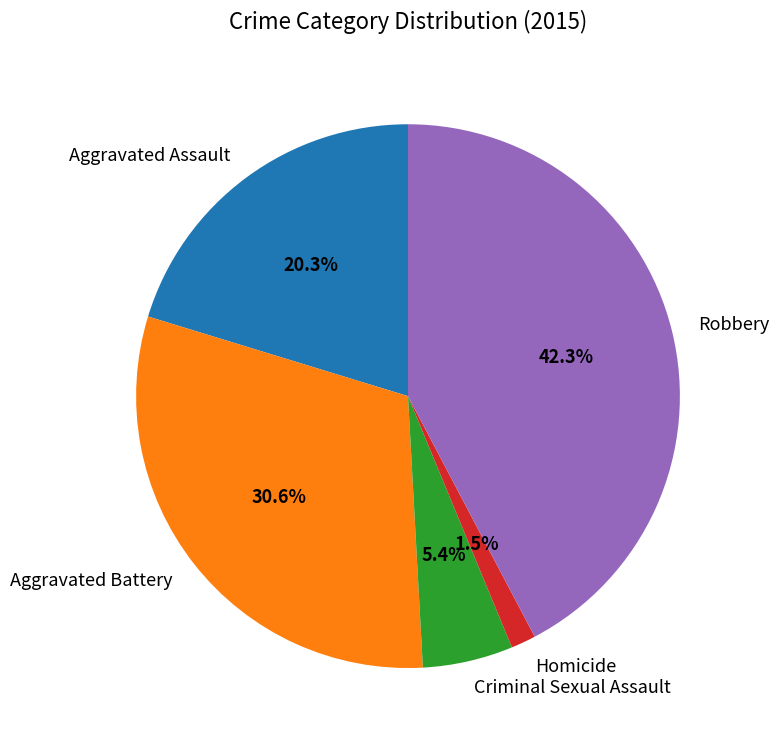

How much of the chart is everything except Homicide?

98.5%